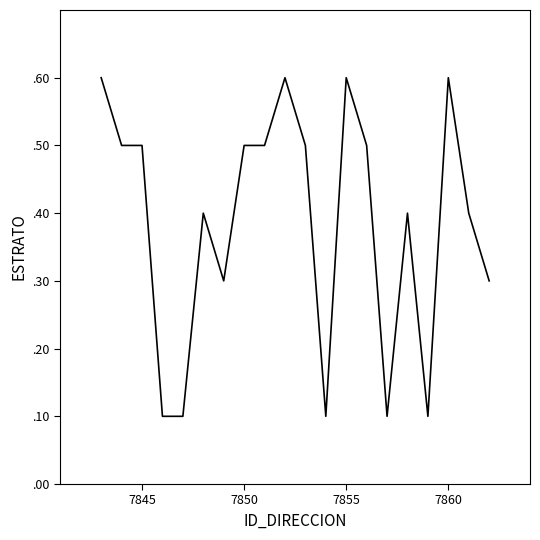

Does the chart display data point markers on the line(s)?

No